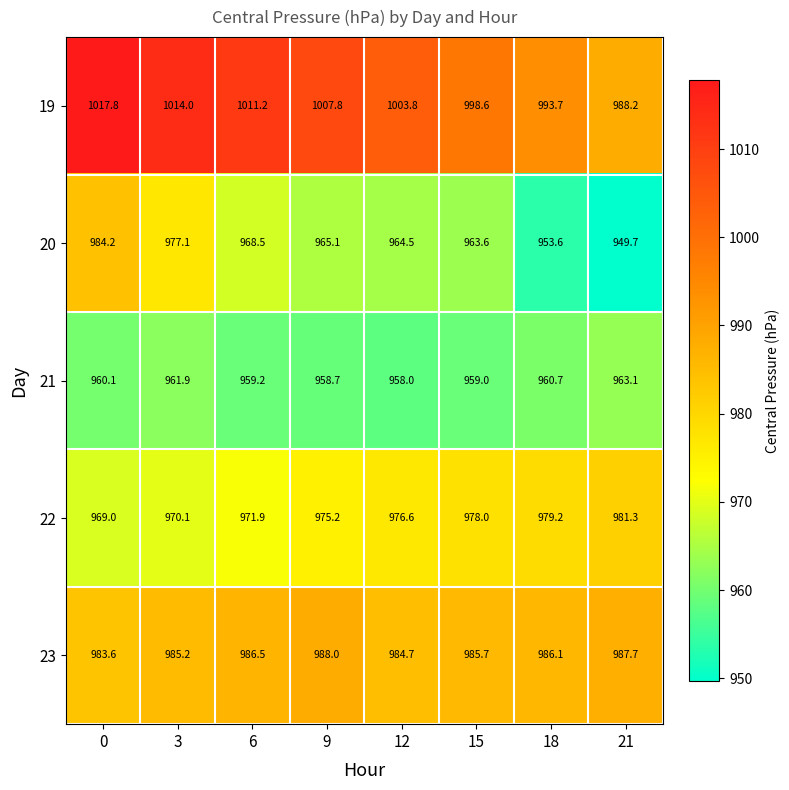

What value does the 20 series have at 18?

953.6